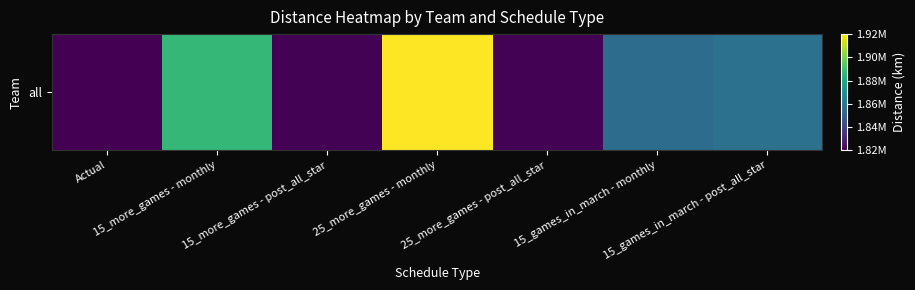

What is the difference between the second highest and minimum values?

67944.1